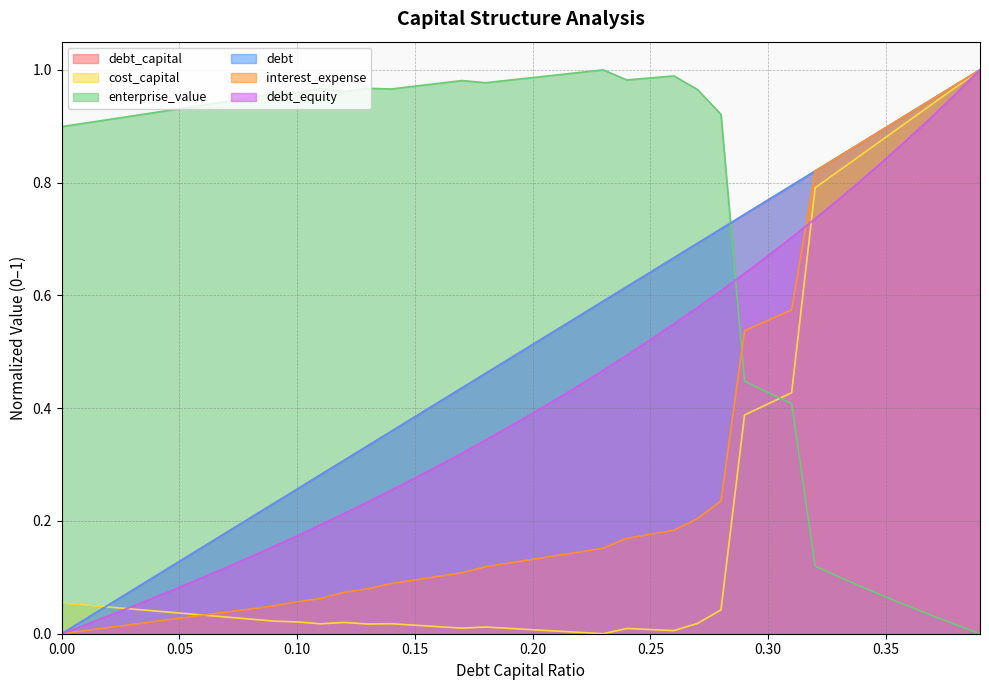

Is it true that debt_capital equals 0.2 at 0.09?

True